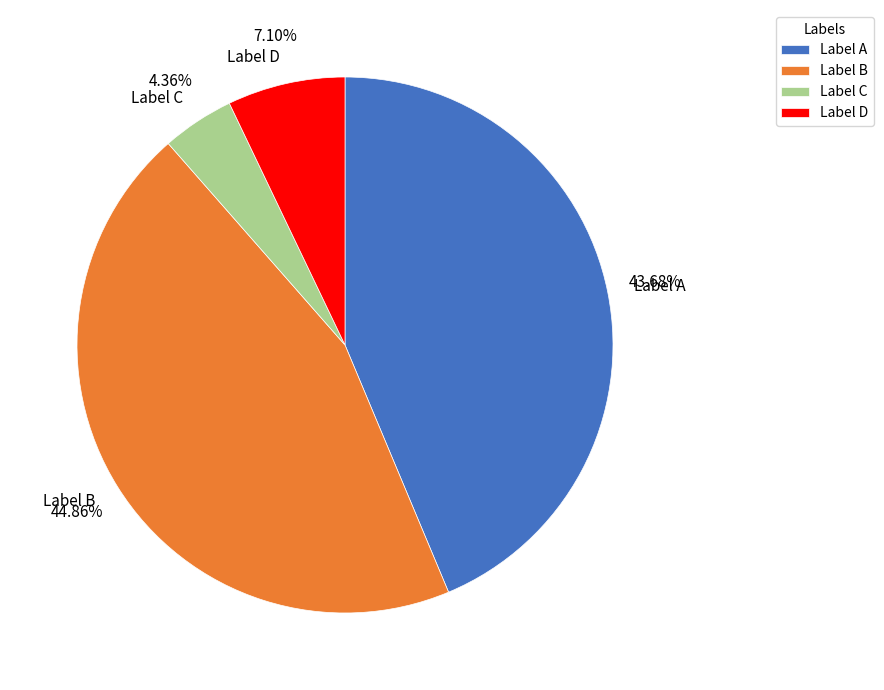

Approximately how many times larger is the value at Label B compared to Label A?

1.0